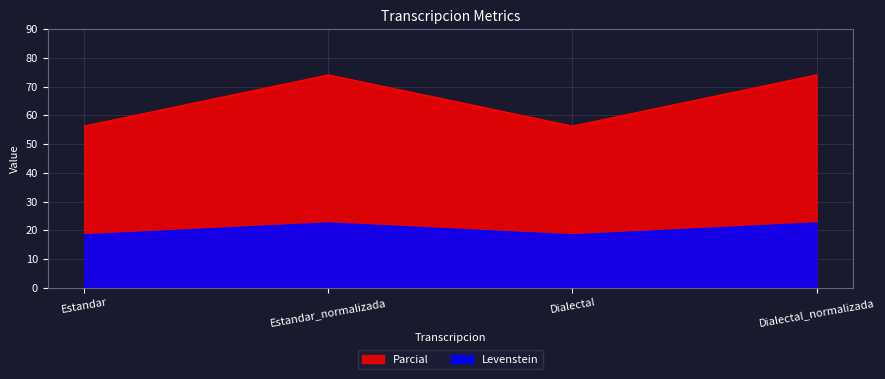

At which category does Levenstein reach its first local valley?

Dialectal